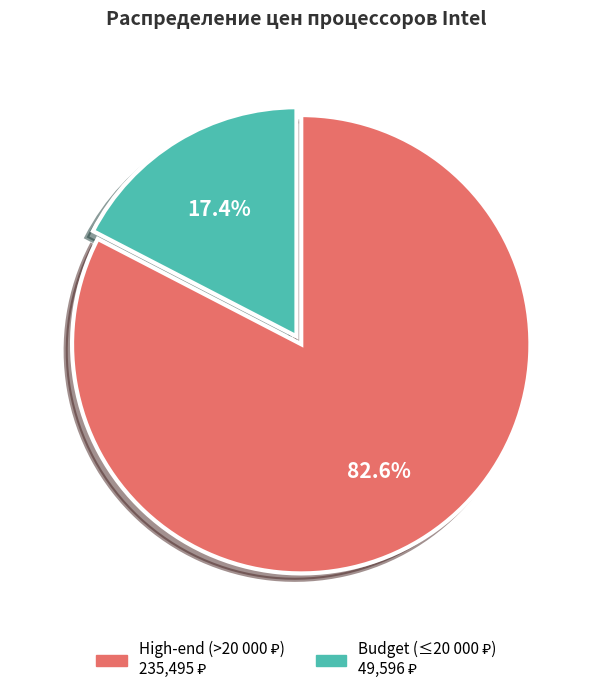

To the nearest percent, what is the difference between the largest and smallest slice percentages?

65%